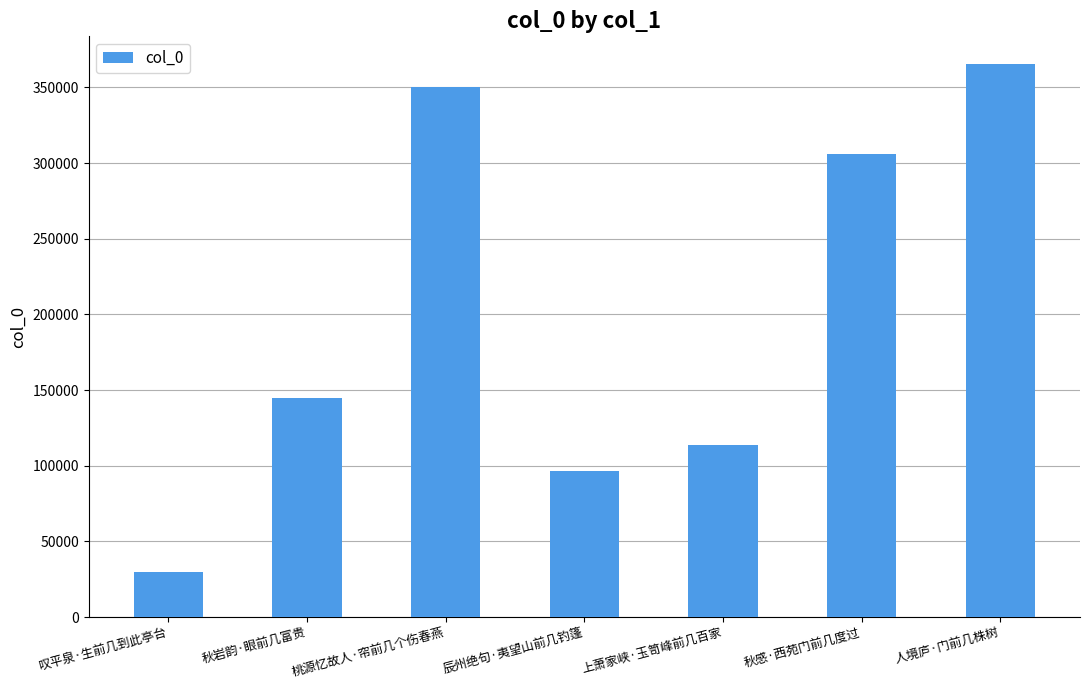

The chart shows a value of 41570 at 辰州绝句·夷望山前几钓篷. True or false?

False